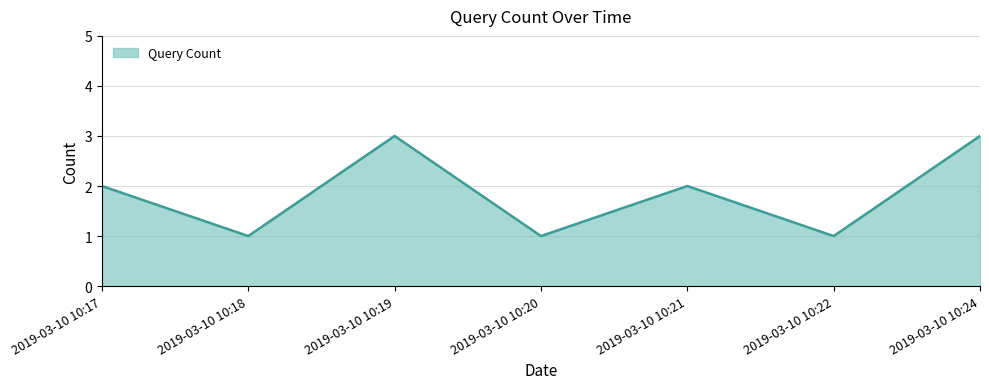

What is the difference between the second highest and minimum values?

2